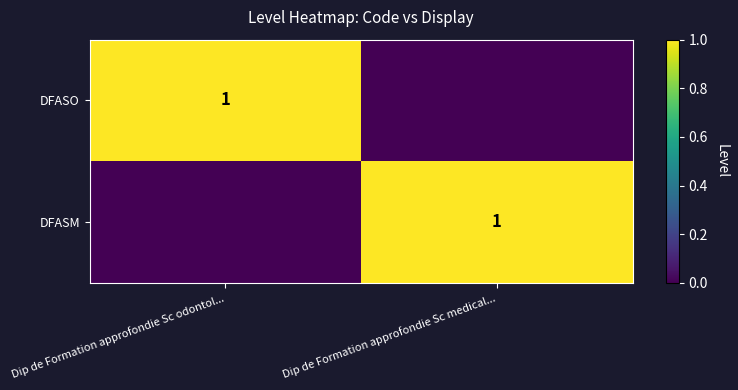

At which category does the chart reach its minimum across all series?

Dip de Formation approfondie Sc medical...